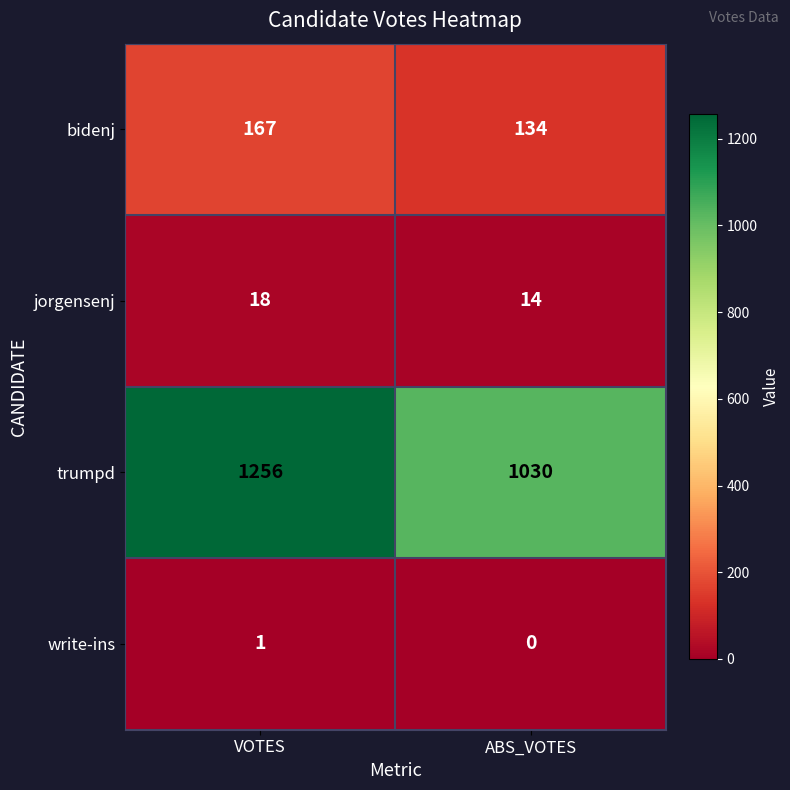

Which label corresponds to the smallest value in the chart?

ABS_VOTES